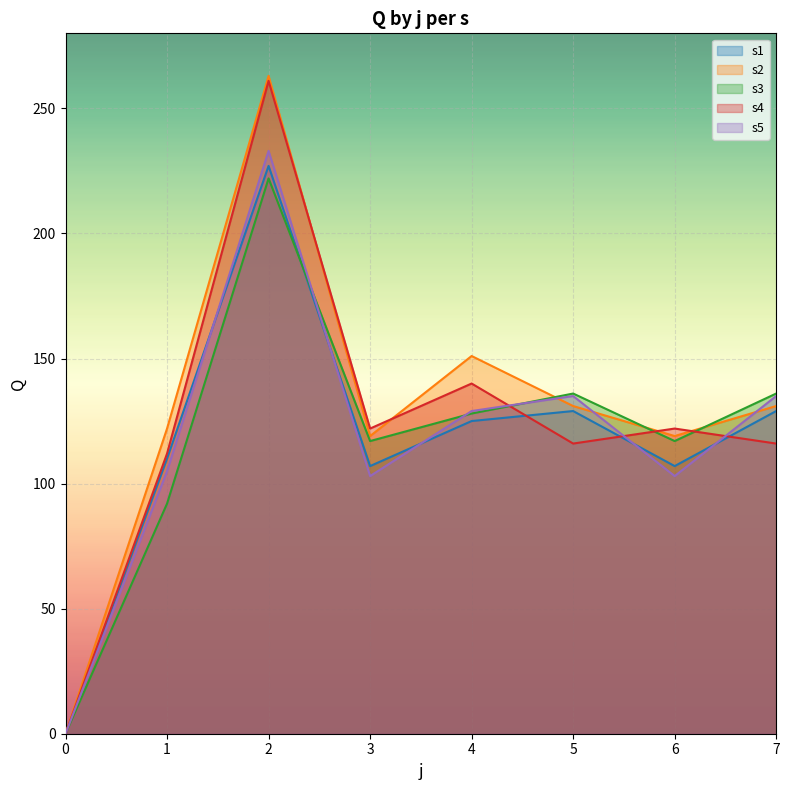

What is the difference between the highest and lowest values at 6?

19